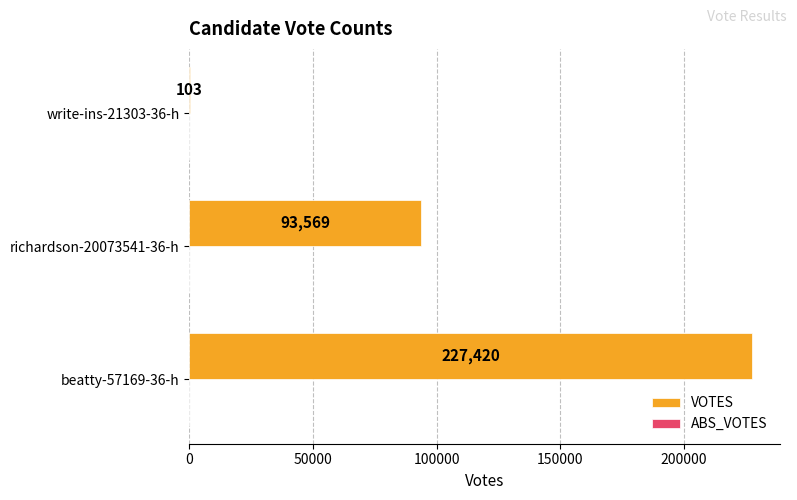

Between write-ins-21303-36-h and richardson-20073541-36-h, which is larger?

richardson-20073541-36-h